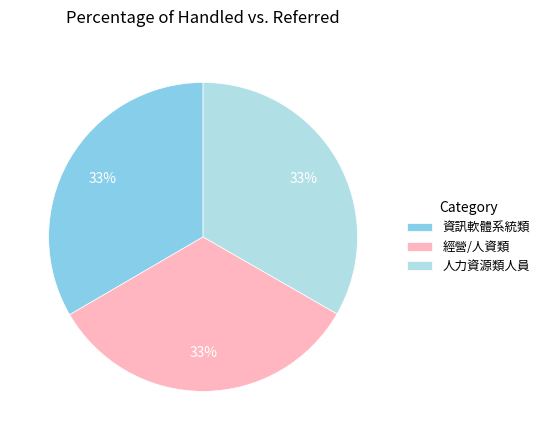

Count the number of slices in the pie.

3